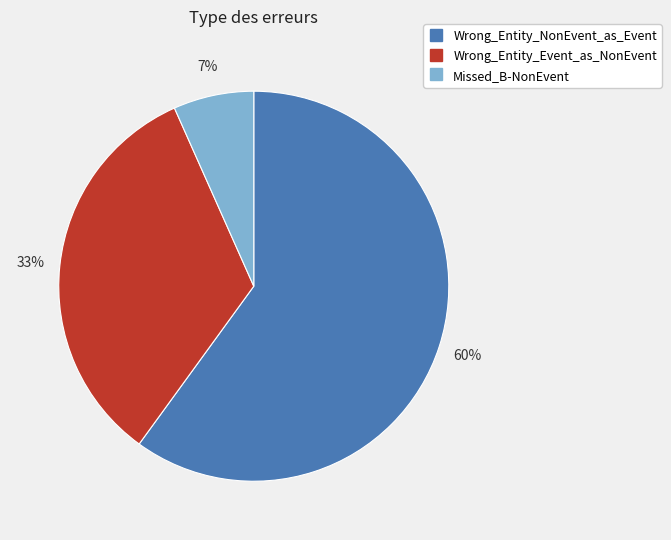

Between Wrong_Entity_Event_as_NonEvent and Missed_B-NonEvent, which is larger?

Wrong_Entity_Event_as_NonEvent